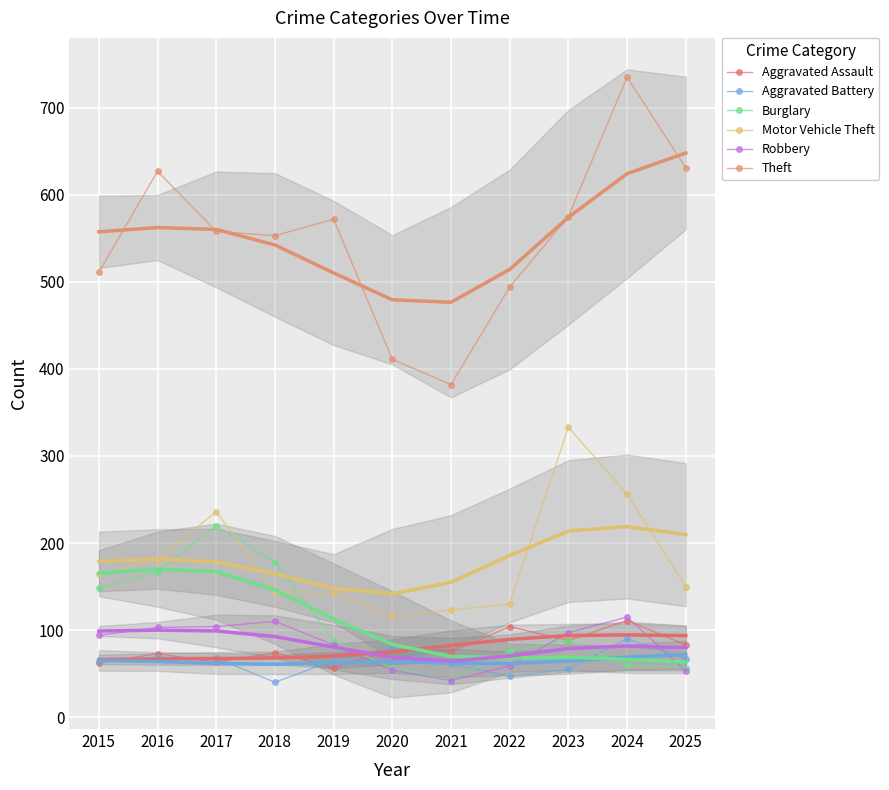

What is the sum of the Robbery values at 2025 and 2016?

156